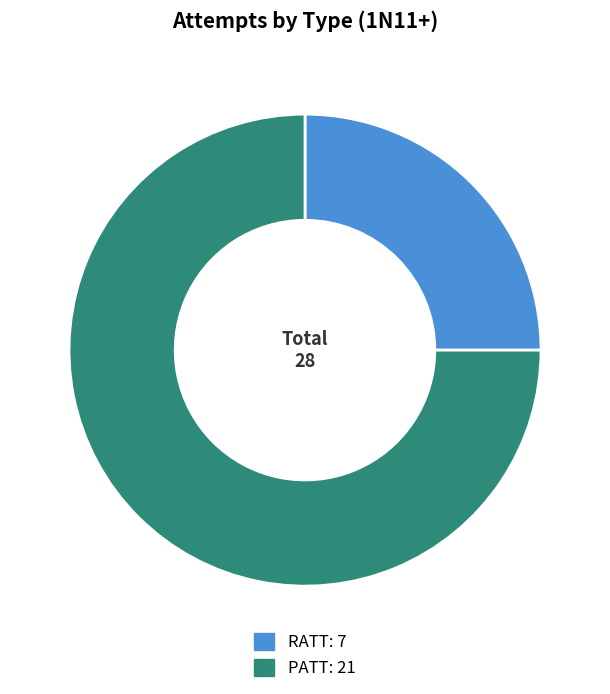

Which slice is the largest?

PATT